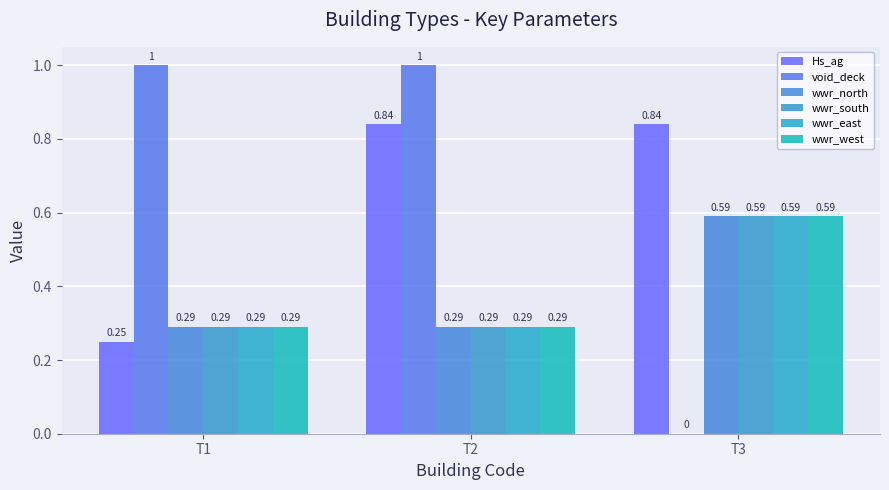

Does the chart contain stacked bars?

No